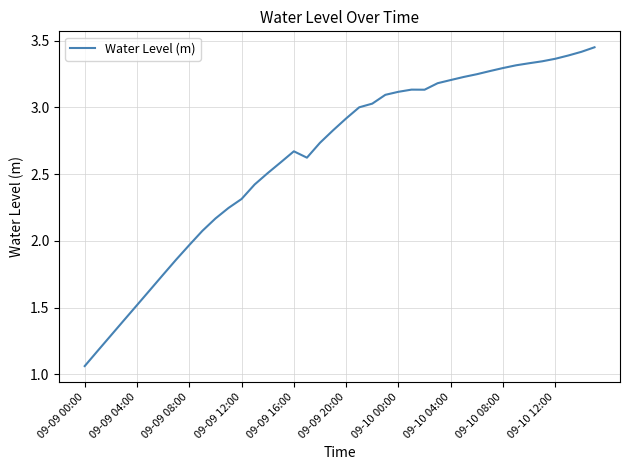

What is the difference between the maximum and minimum values?

2.4